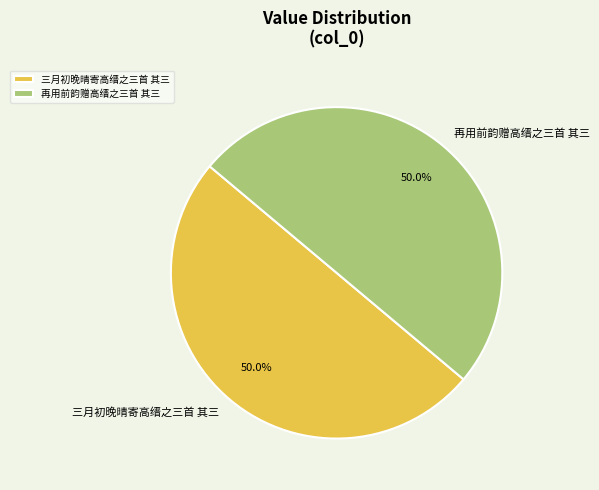

Approximately how many times larger is the value at 三月初晚晴寄高缙之三首 其三 compared to 再用前韵赠高缙之三首 其三?

1.0